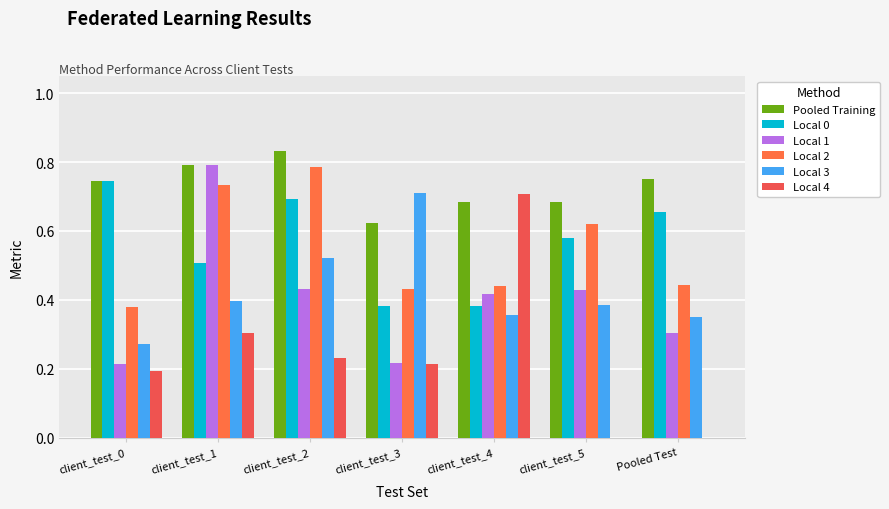

Which category has the highest value in the Local 2 series?

client_test_2